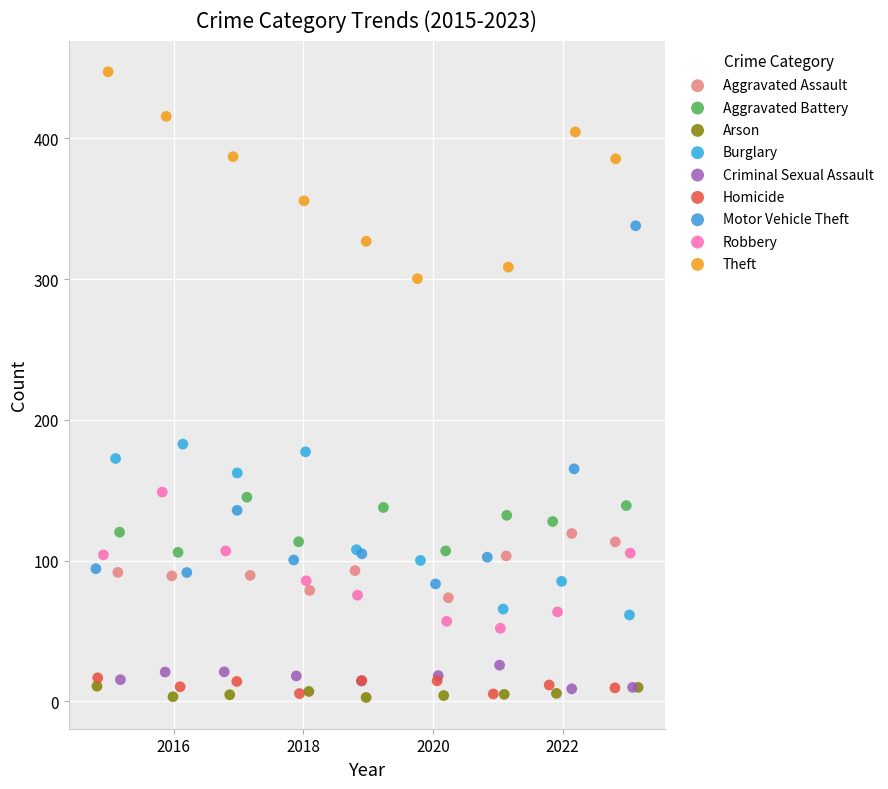

Which series contains the highest Y value?

Theft